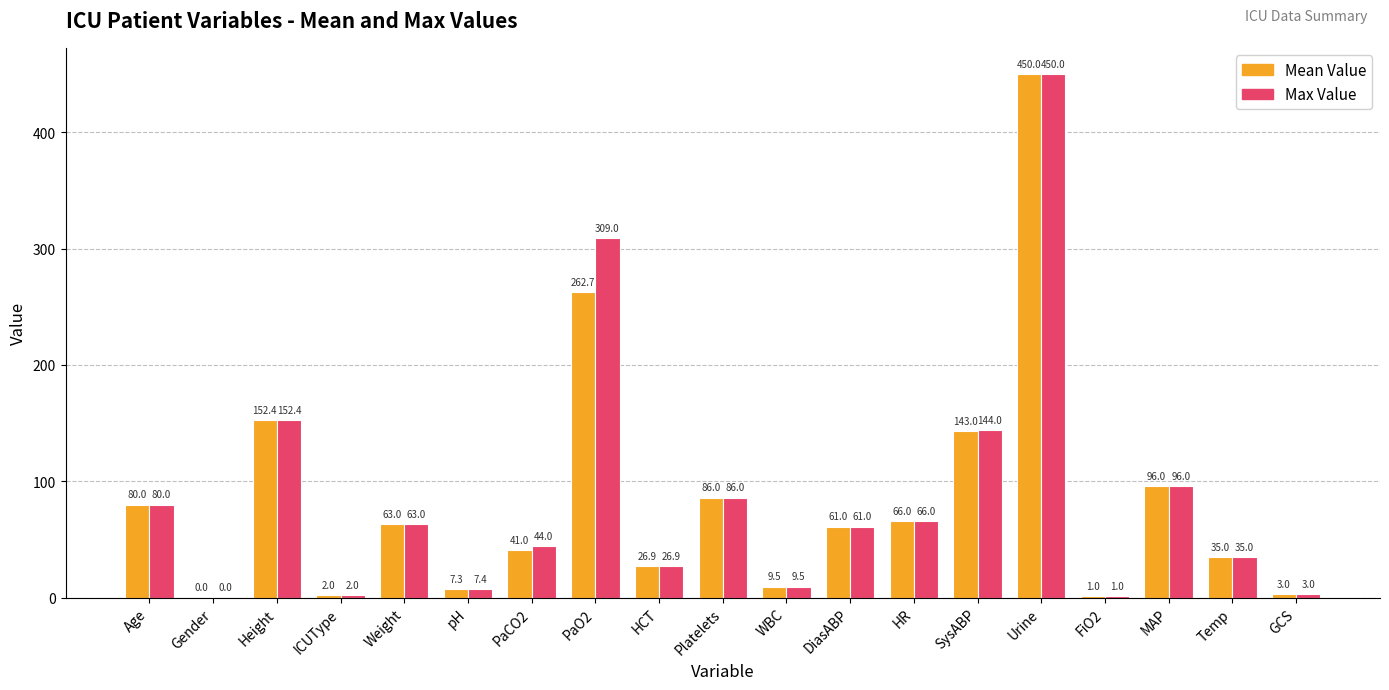

What is the sum of the Max Value values at pH and Age?

87.4